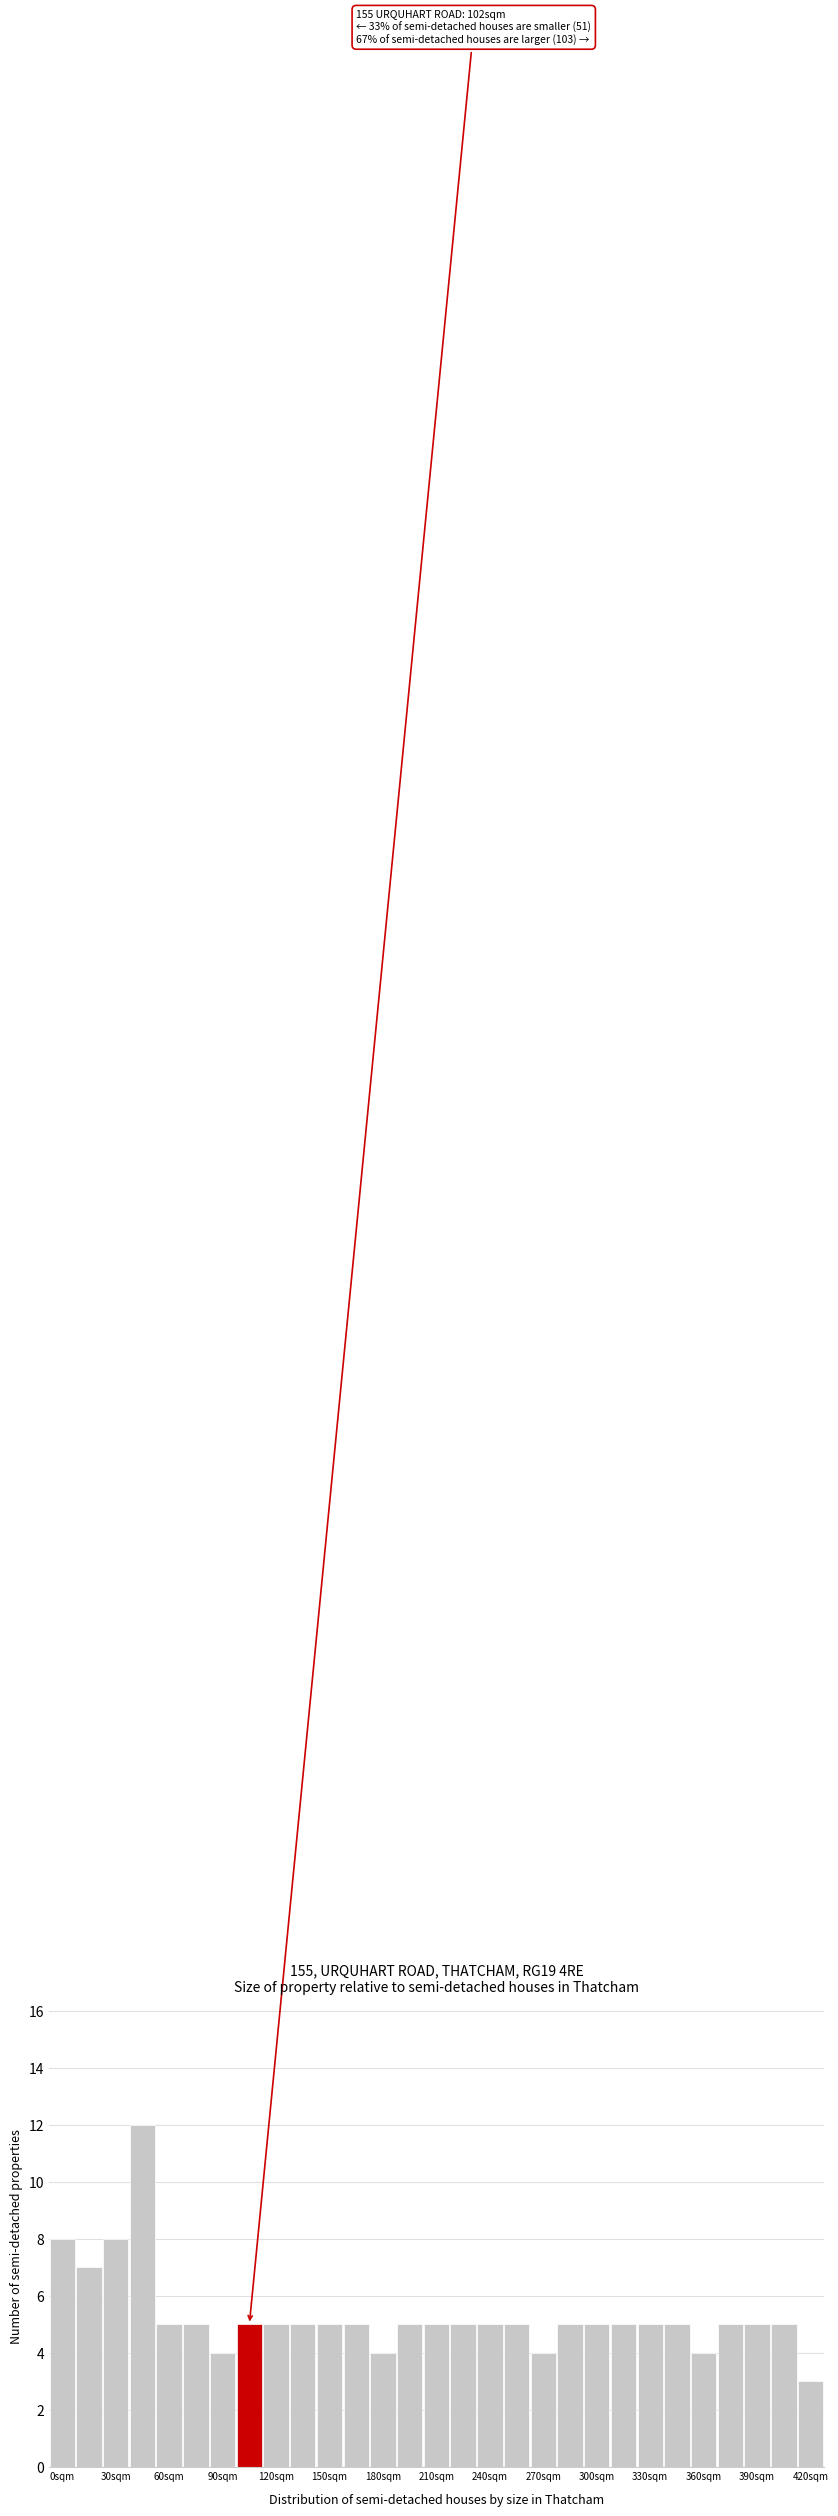

Read against the x-axis, roughly where is the centre of the tallest bar?

45